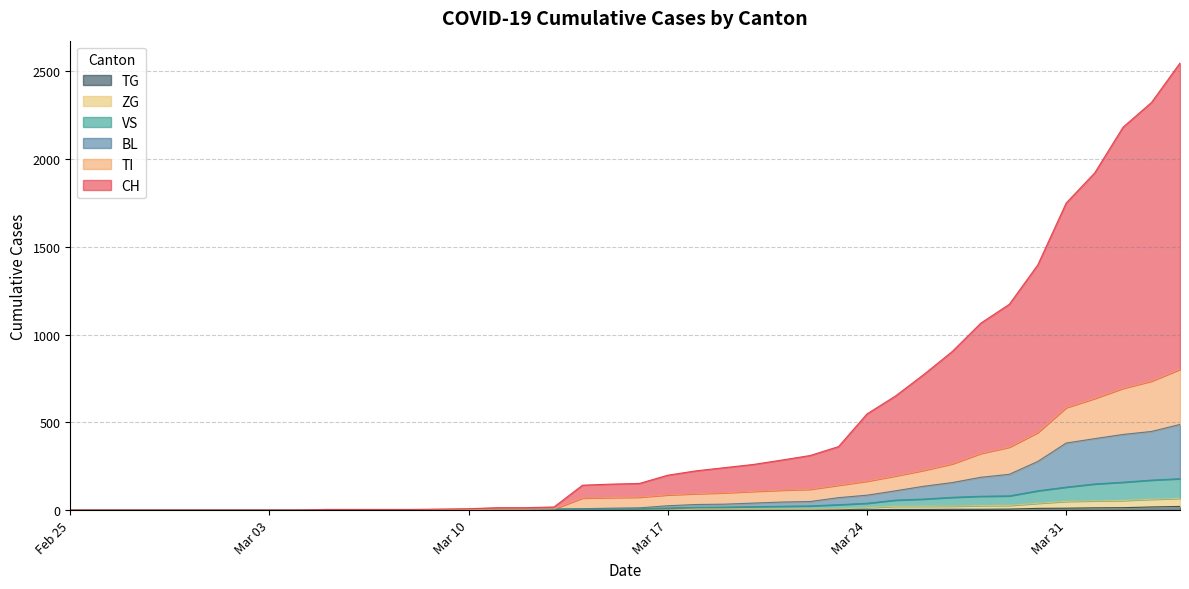

The value of VS at 2020-02-26 is 0. True or false?

True